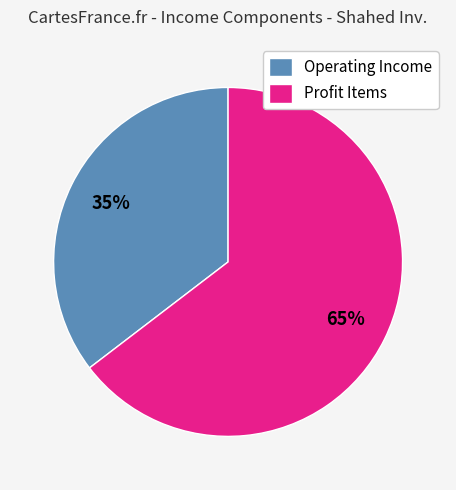

To the nearest percent, what percentage of the pie is Profit Items?

65%